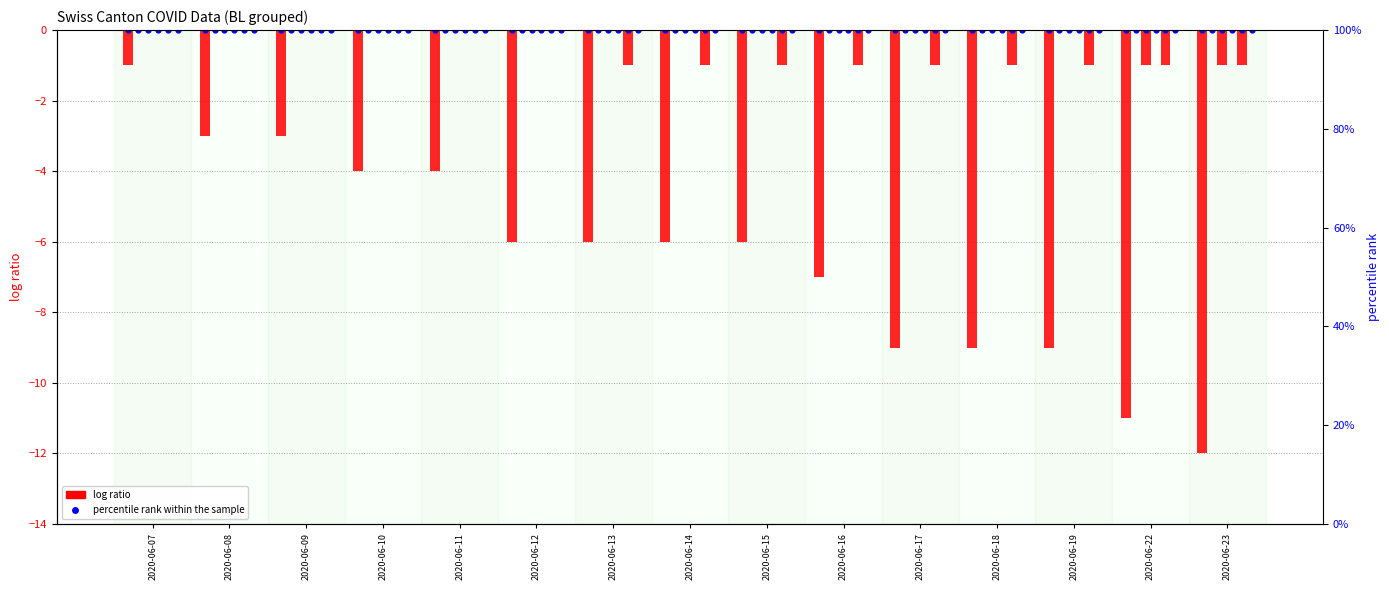

At how many categories does at least one series exceed -7?

15